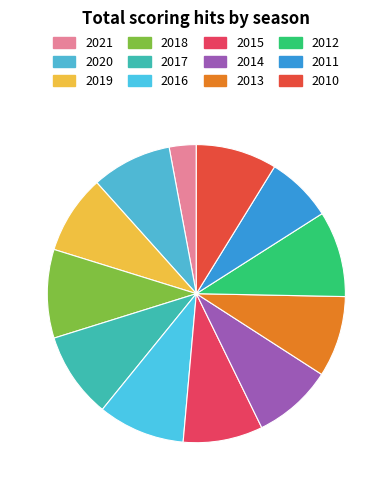

Does 2014 represent more than half of the total?

No